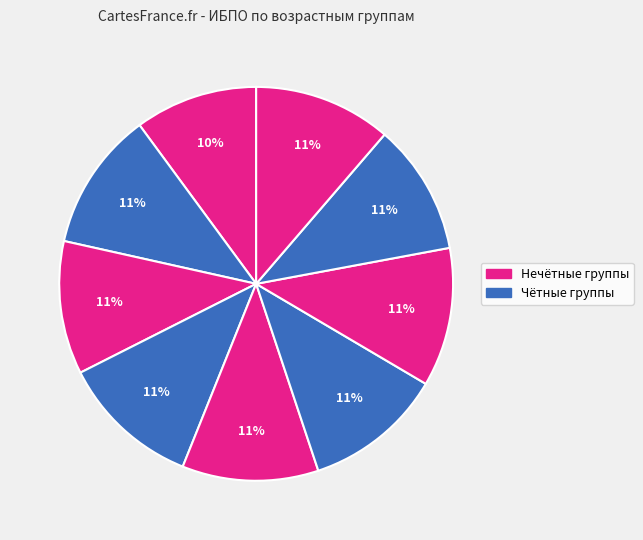

How many slices are in this pie chart?

9